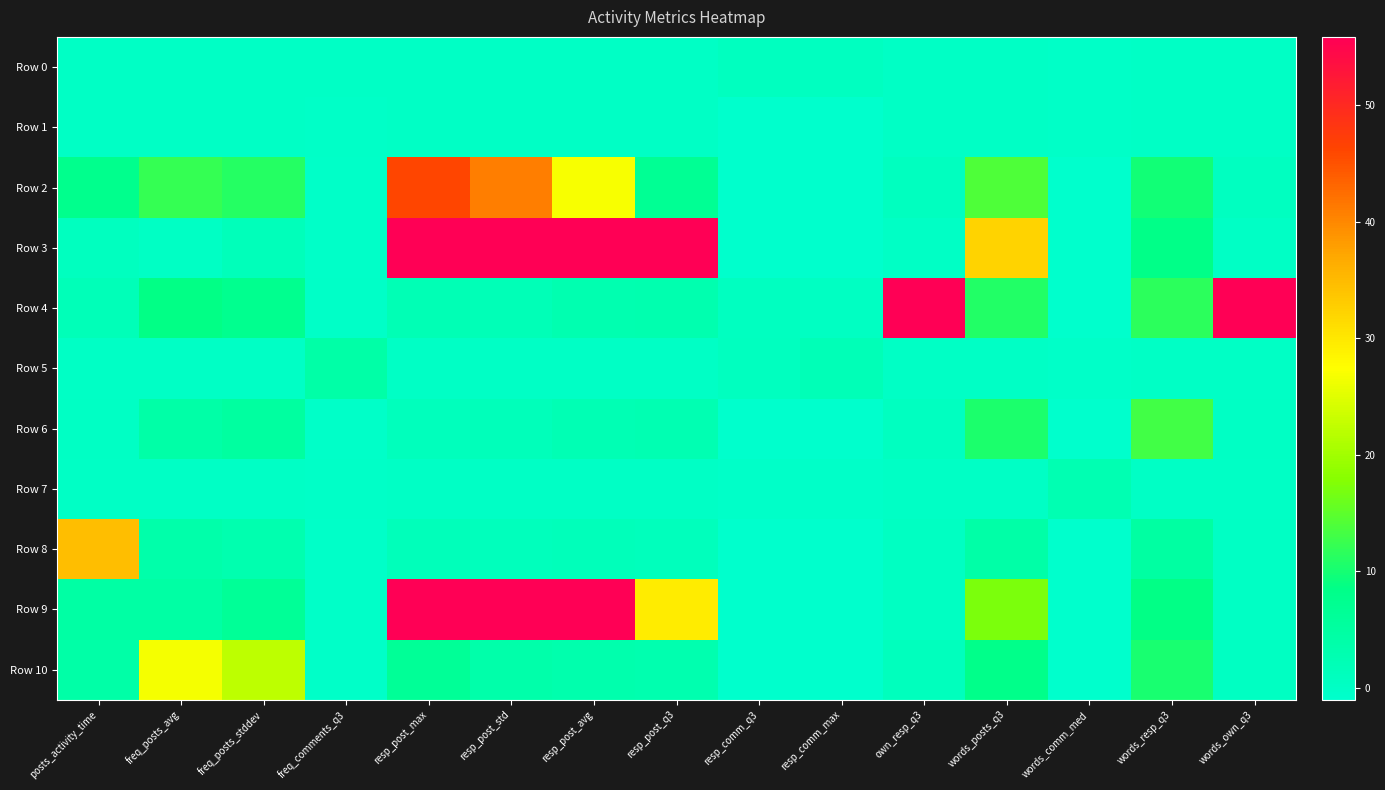

Rank the series at words_own_q3 from lowest to highest value.

Row 3, Row 7, Row 1, Row 0, Row 5, Row 8, Row 6, Row 9, Row 10, Row 2, Row 4